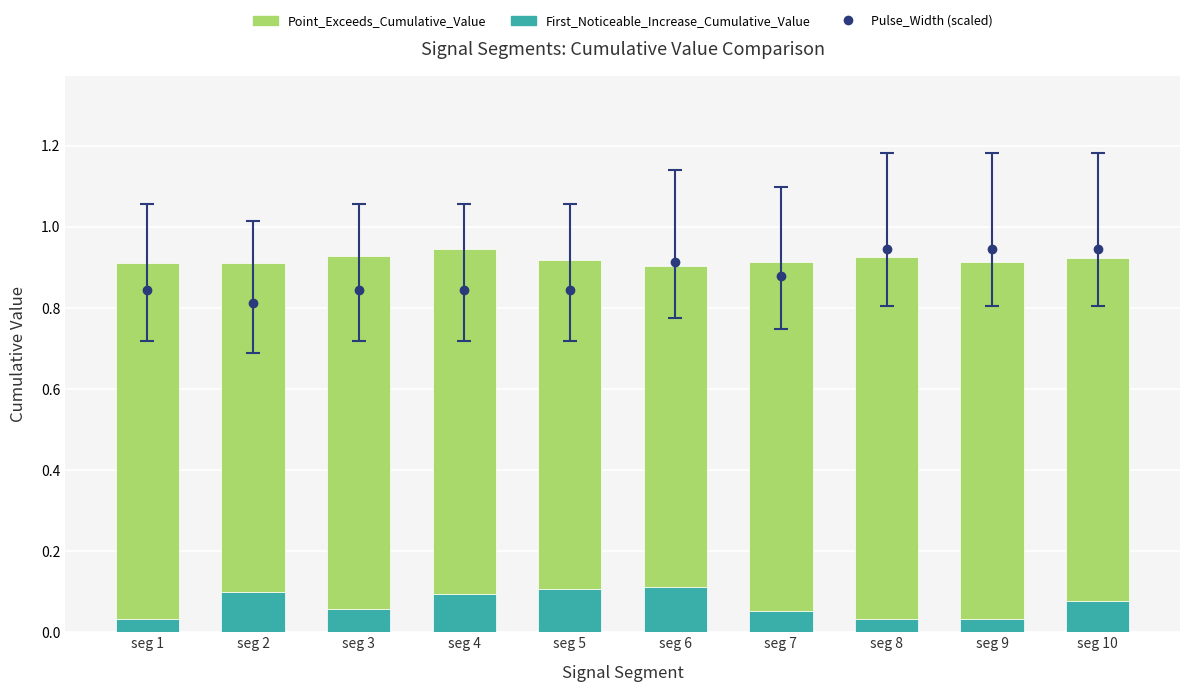

What is the value of the Point_Exceeds_Cumulative_Value bar at the 3rd from the left?

0.9